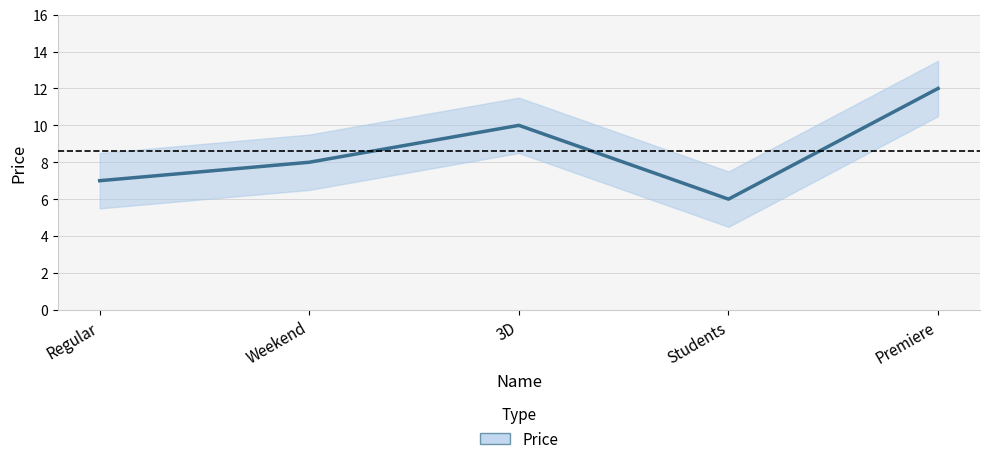

Reading right to left, extract all data points from this chart.

12	6	10	8	7